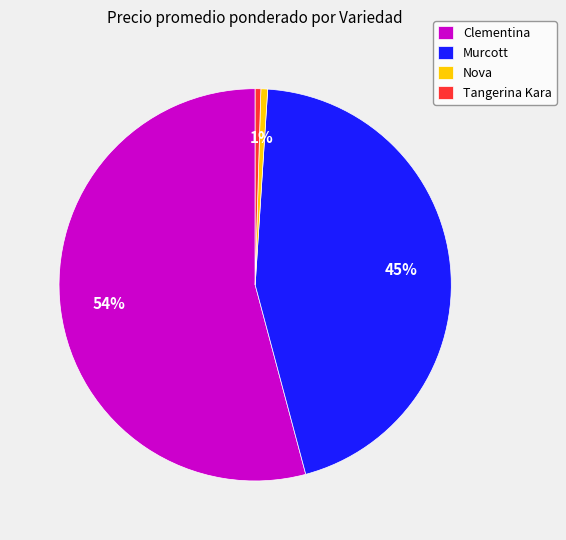

Which category has the biggest portion of the pie?

Clementina